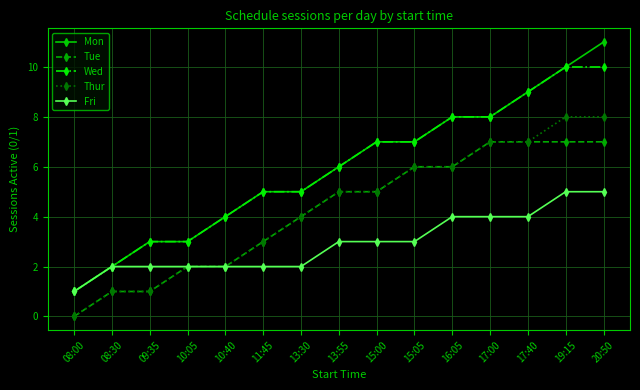

What is the greatest value displayed?

11